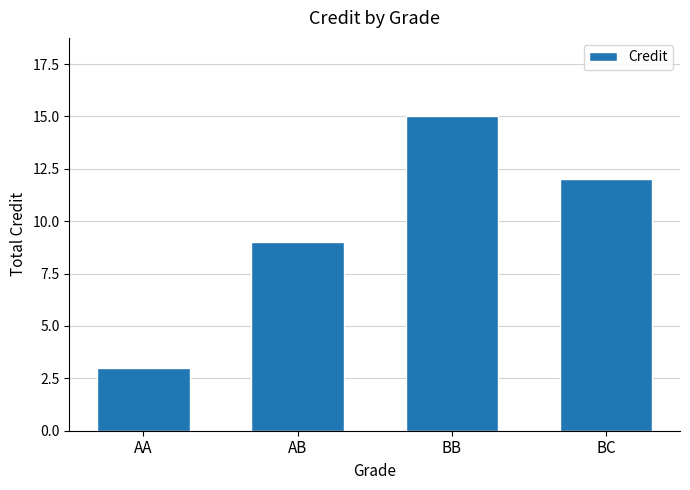

Reading right to left, transcribe all the data shown in this chart.

BC=12	BB=15	AB=9	AA=3